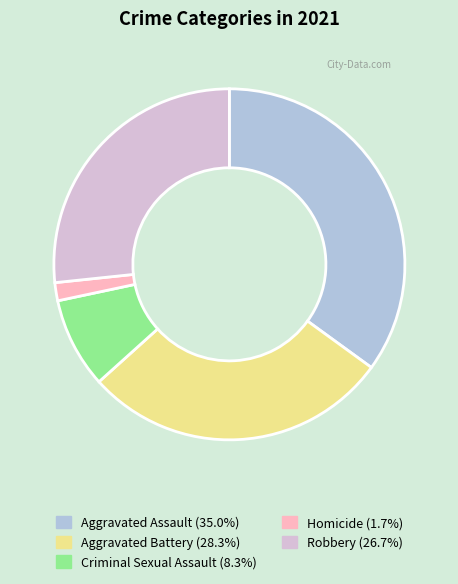

Is it true that Aggravated Assault is 45% of the pie?

False